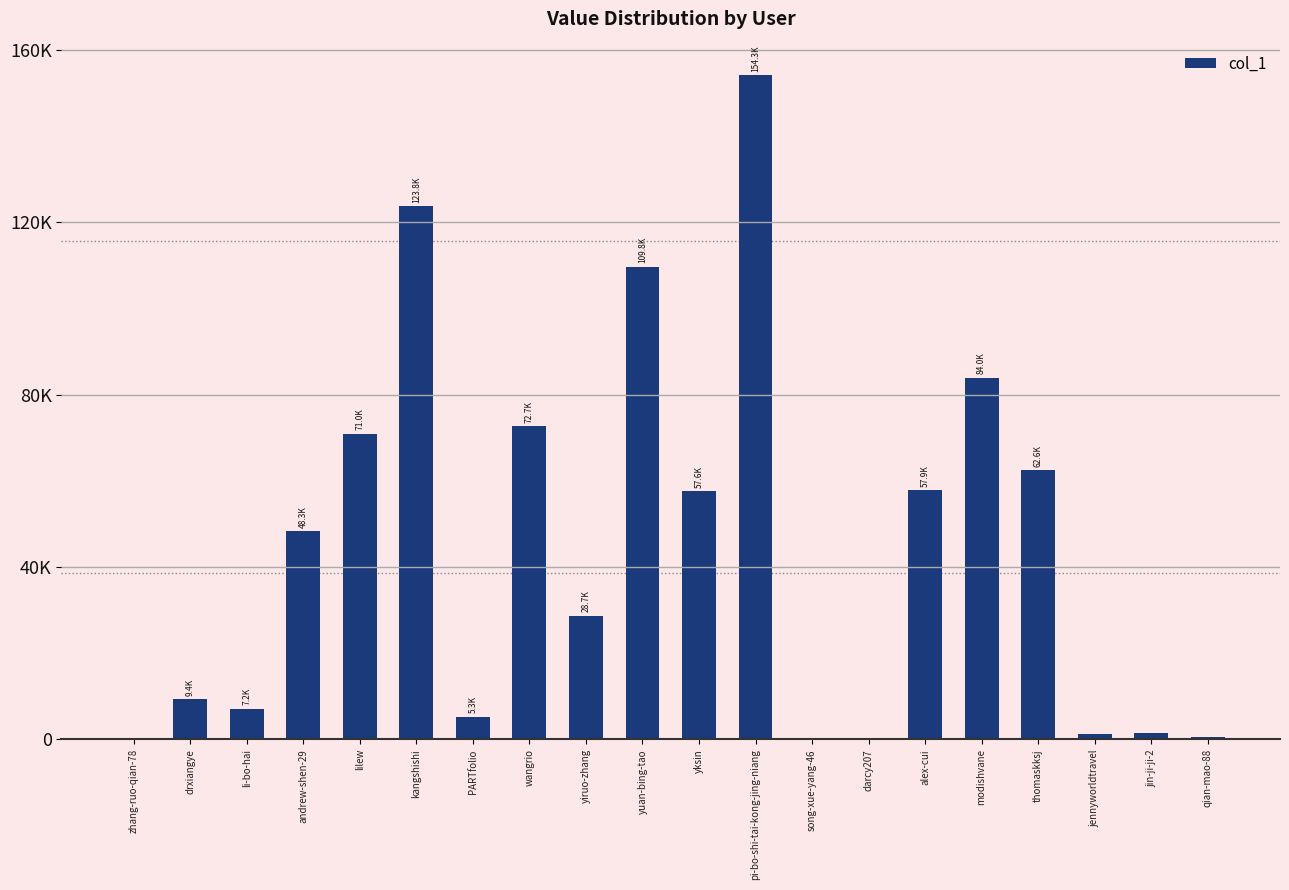

The chart shows a value of 72662 at wangrio. True or false?

True